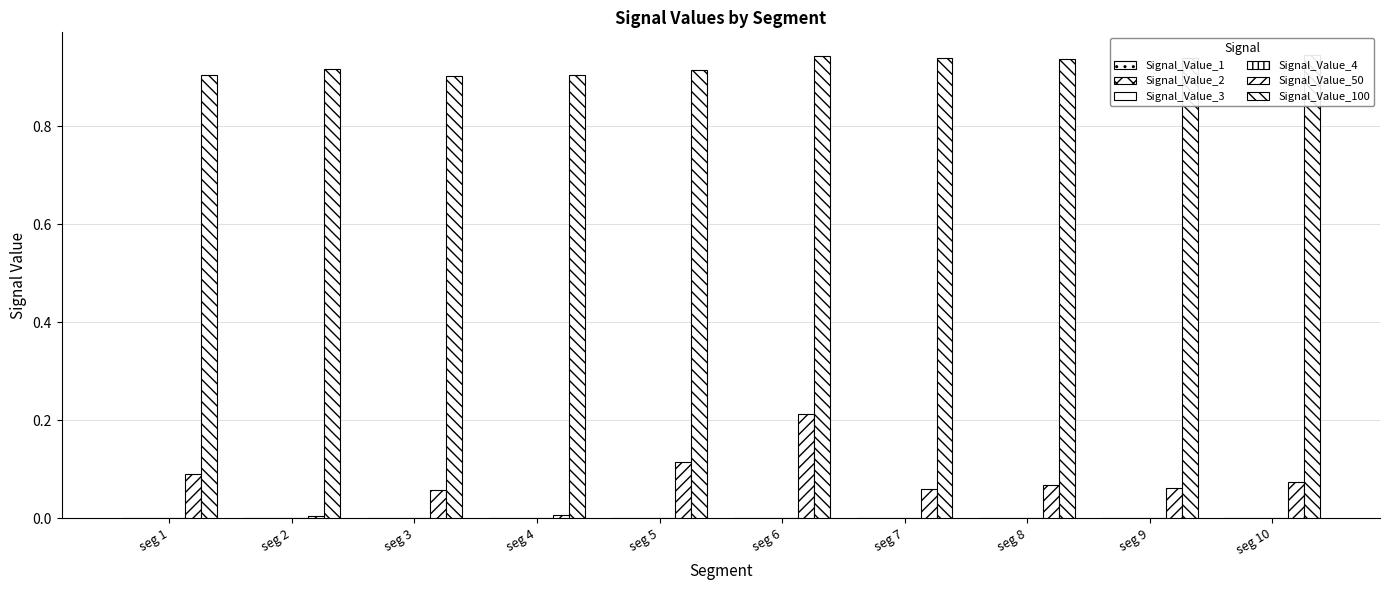

Where is Signal_Value_4 nearest to the value 0?

seg 9